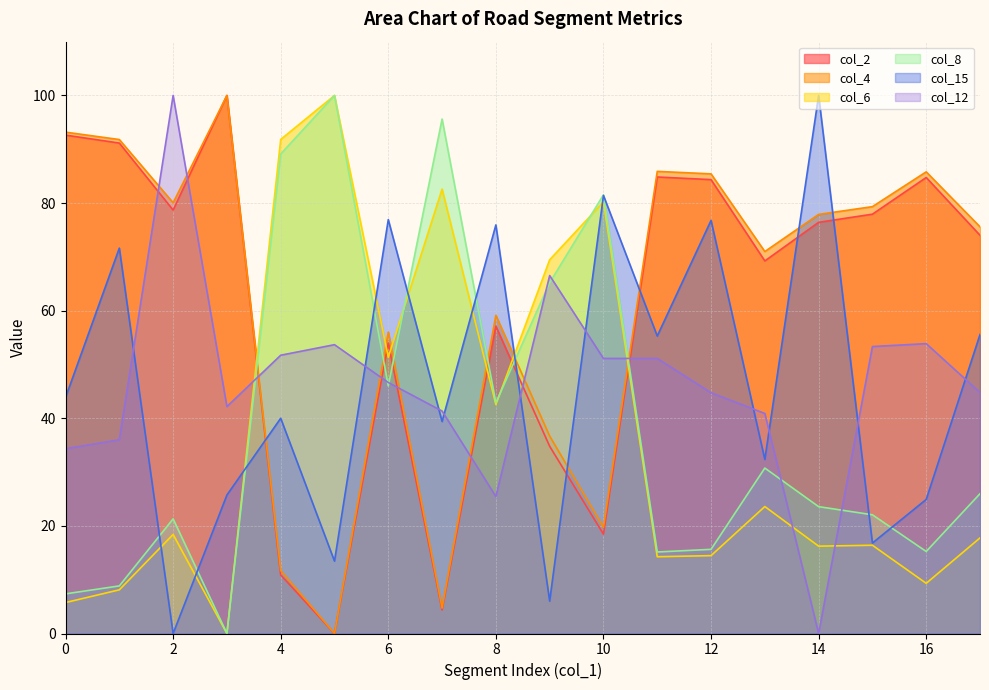

How many data points in col_12 are less than 46?

9